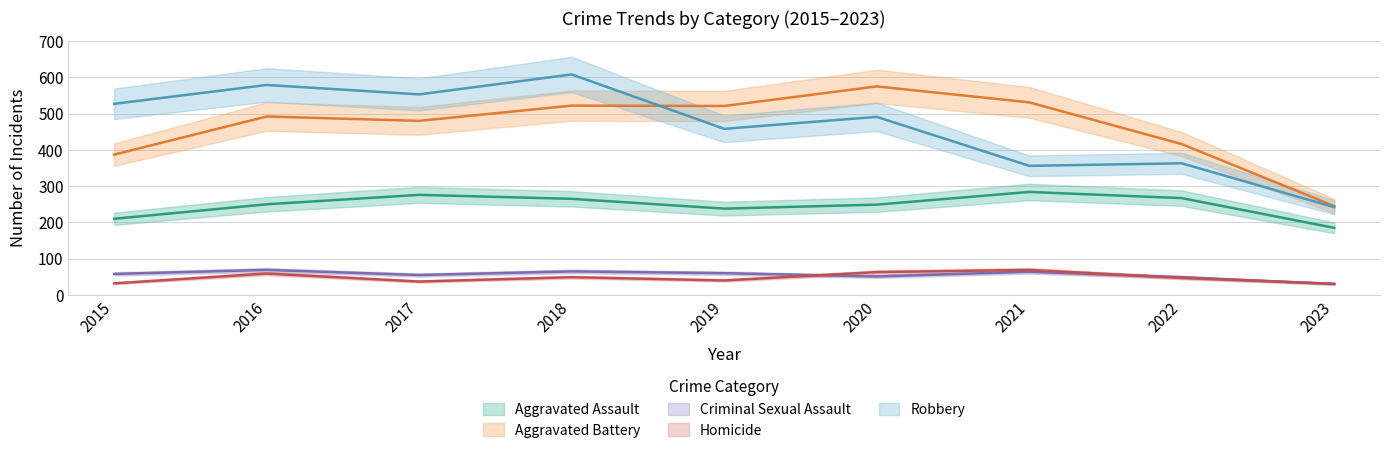

How many interior local valleys does the Criminal Sexual Assault series have?

2